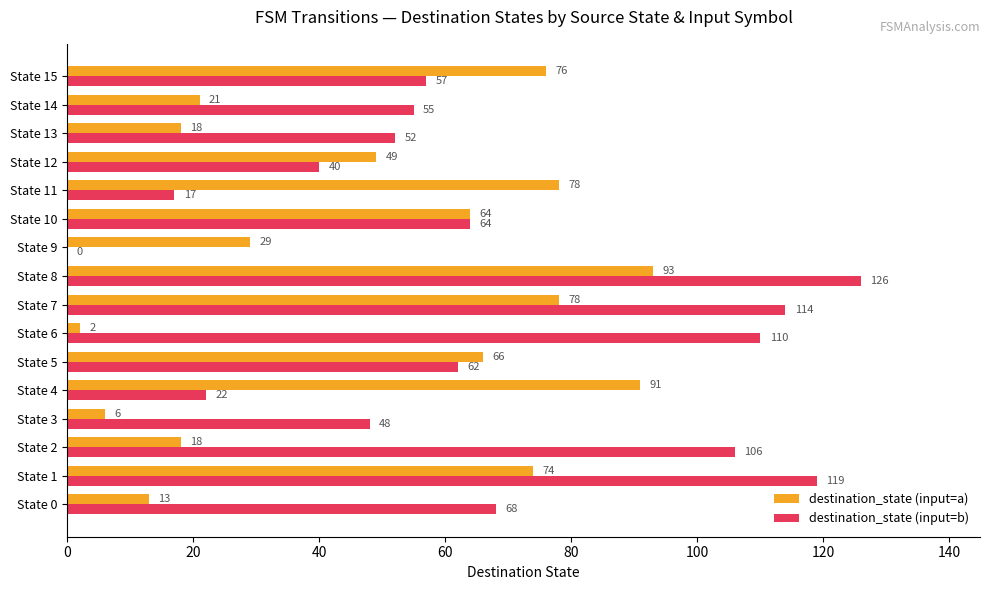

Between State 6 and State 8, which series saw the biggest shift?

destination_state (input=a)